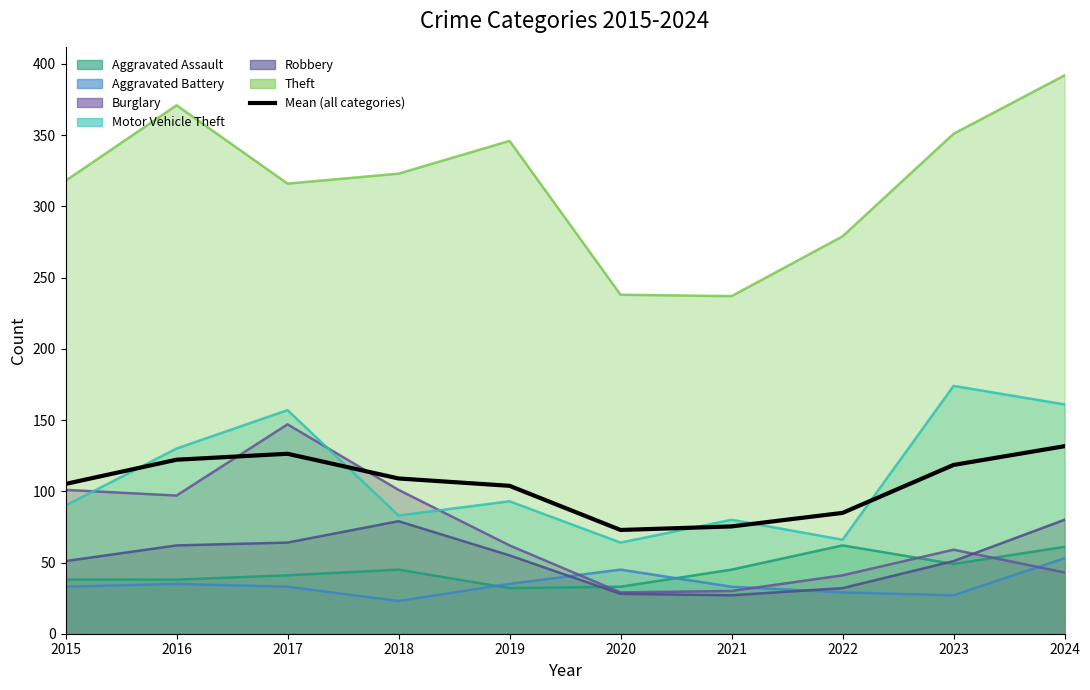

What is the smallest value displayed?

72.8